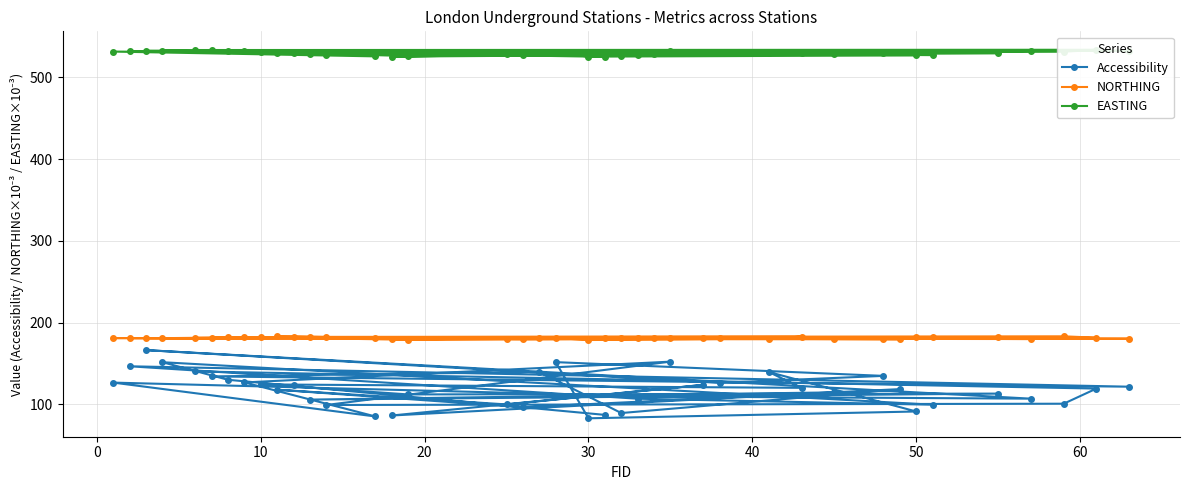

True or false: Accessibility and NORTHING cross at least once.

False